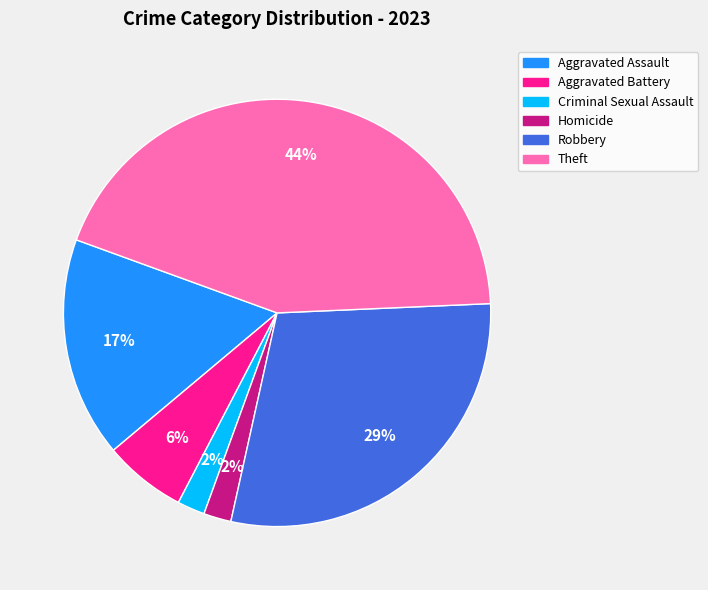

Is Theft the majority of the pie?

No